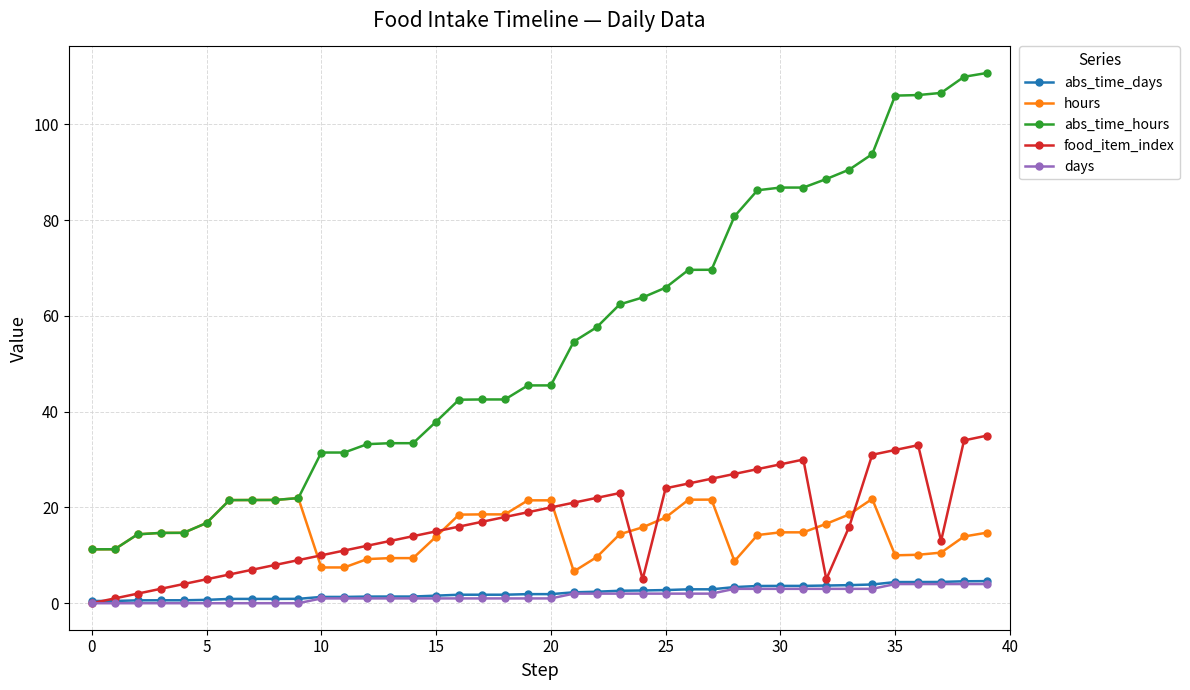

True or false: abs_time_days and hours cross at least once.

False